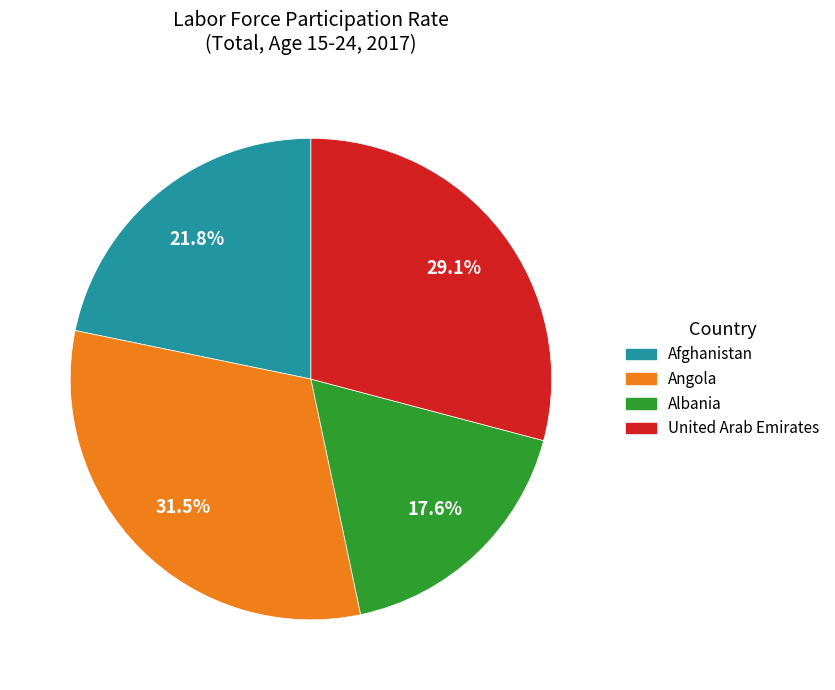

Which slice is the largest?

Angola